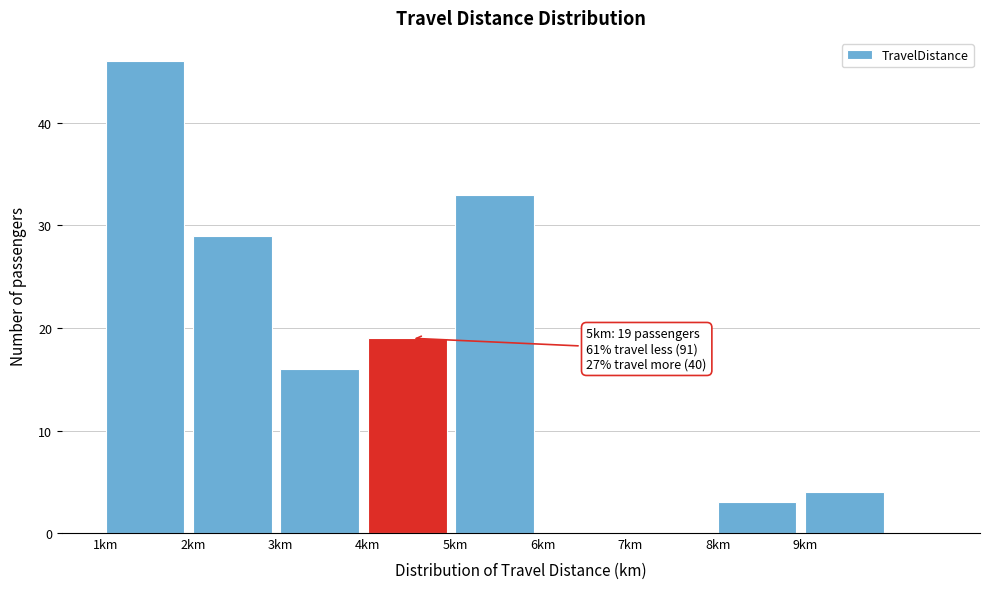

Which range on the x-axis has the tallest bar?

1 to 2